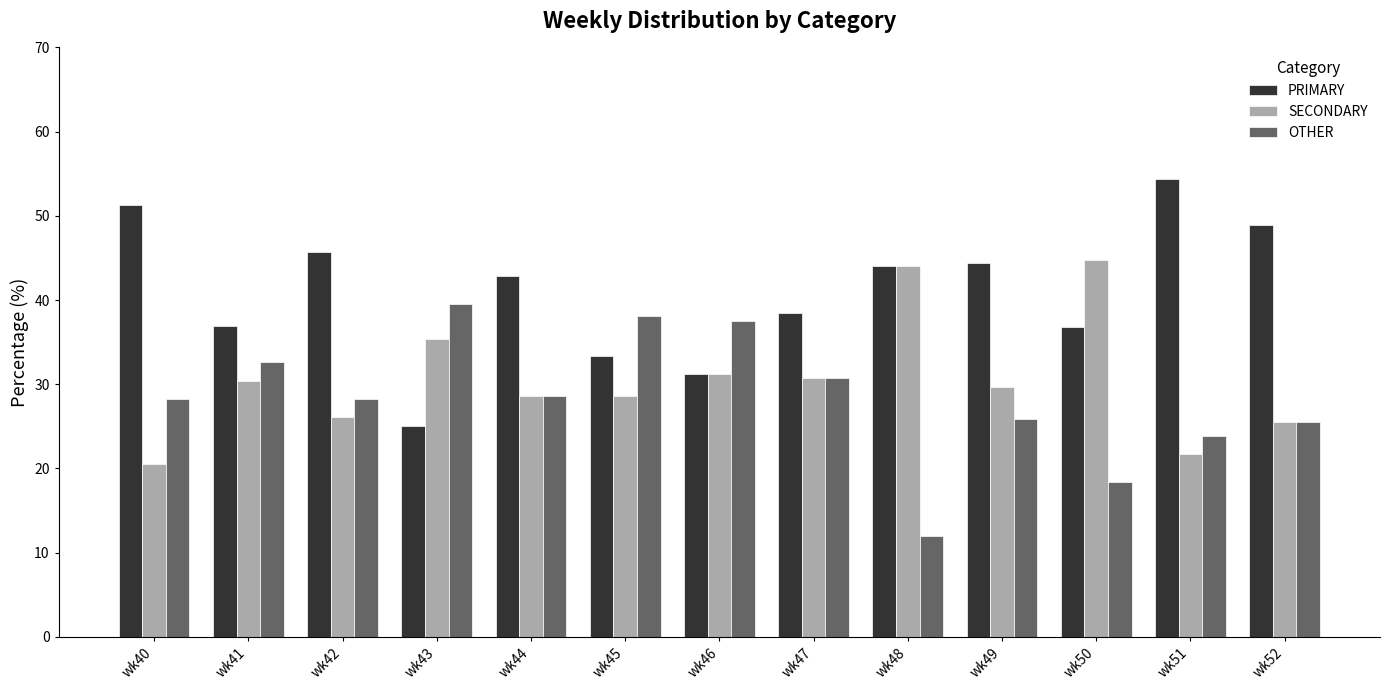

What is the highest value of the OTHER series?

39.6